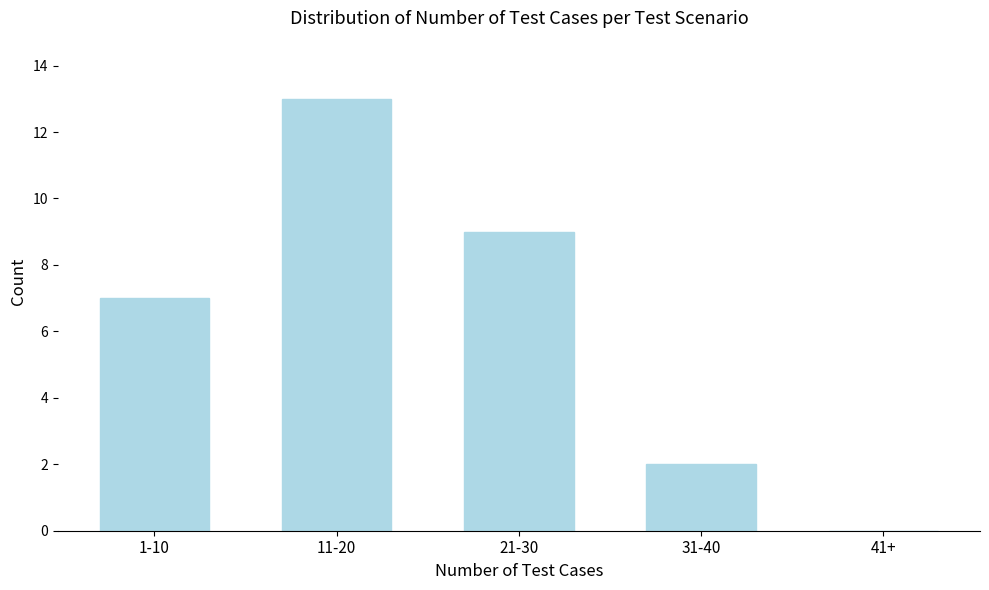

Reading left to right, what are all the values shown in this chart?

1-10=7	11-20=13	21-30=9	31-40=2	41+=0